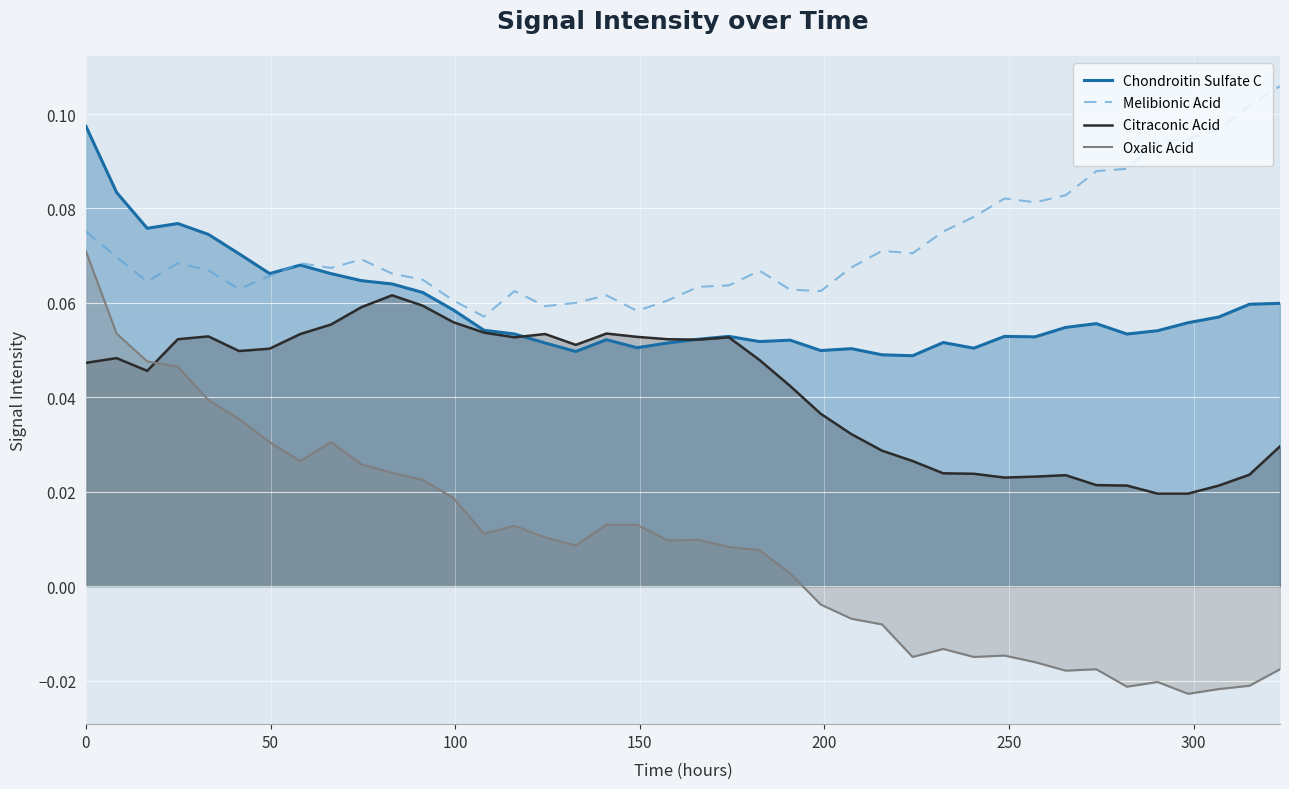

Rank the series by their maximum value, from highest to lowest.

Melibionic Acid, Chondroitin Sulfate C, Oxalic Acid, Citraconic Acid